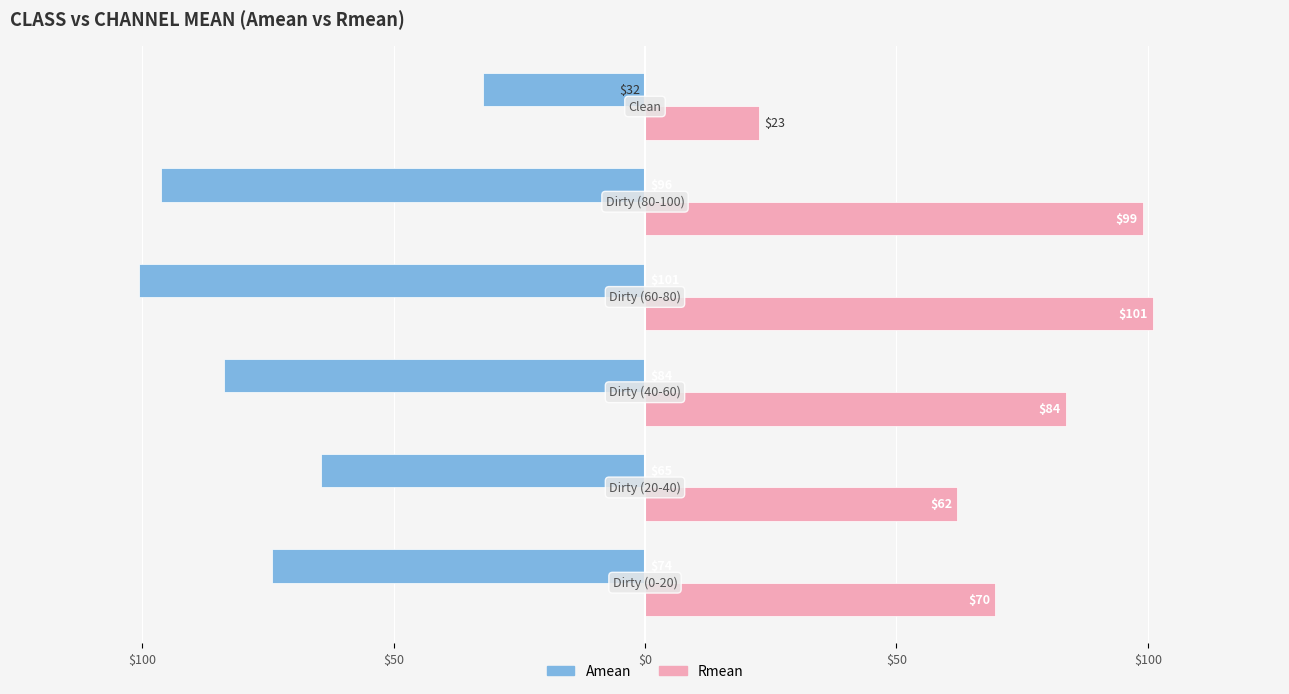

What is the difference between the maximum and minimum values in the Rmean series?

78.3